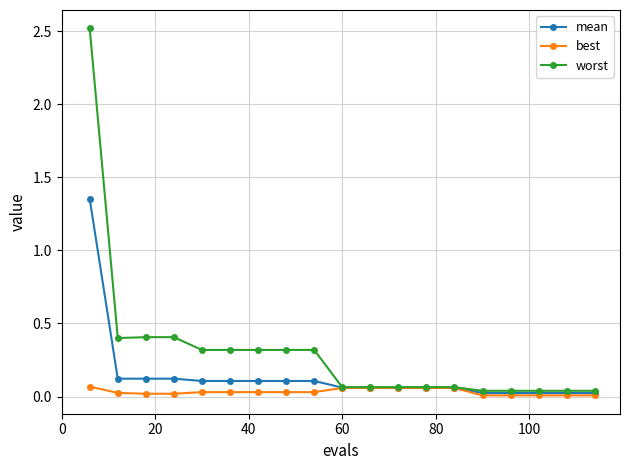

Which series has the largest total across all categories?

worst